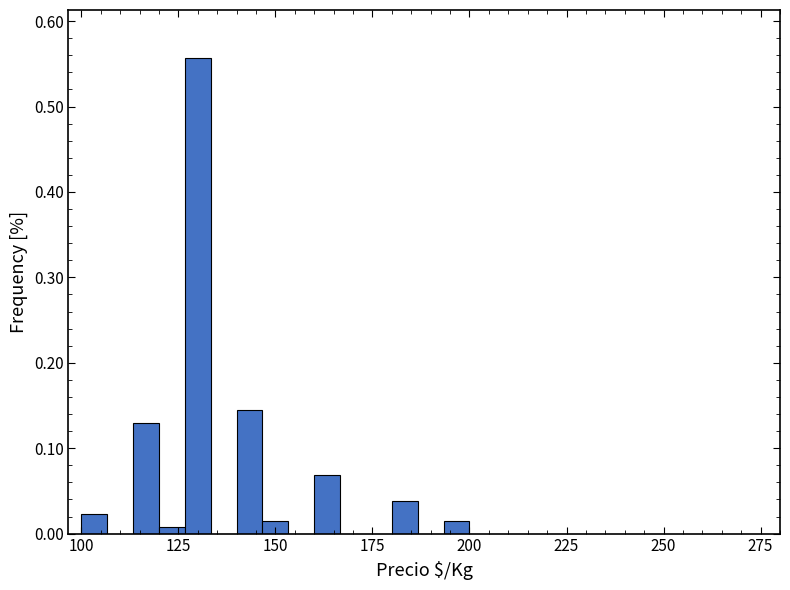

Read against the x-axis, roughly where is the centre of the tallest bar?

130